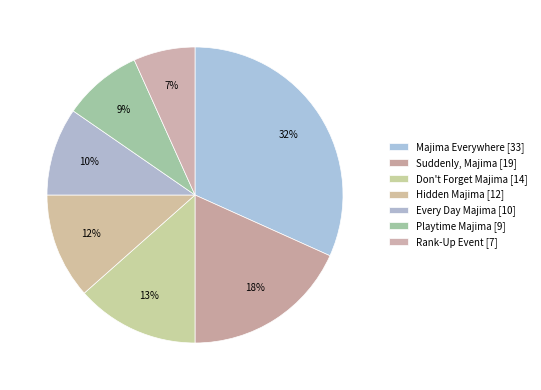

Count the number of slices in the pie.

7